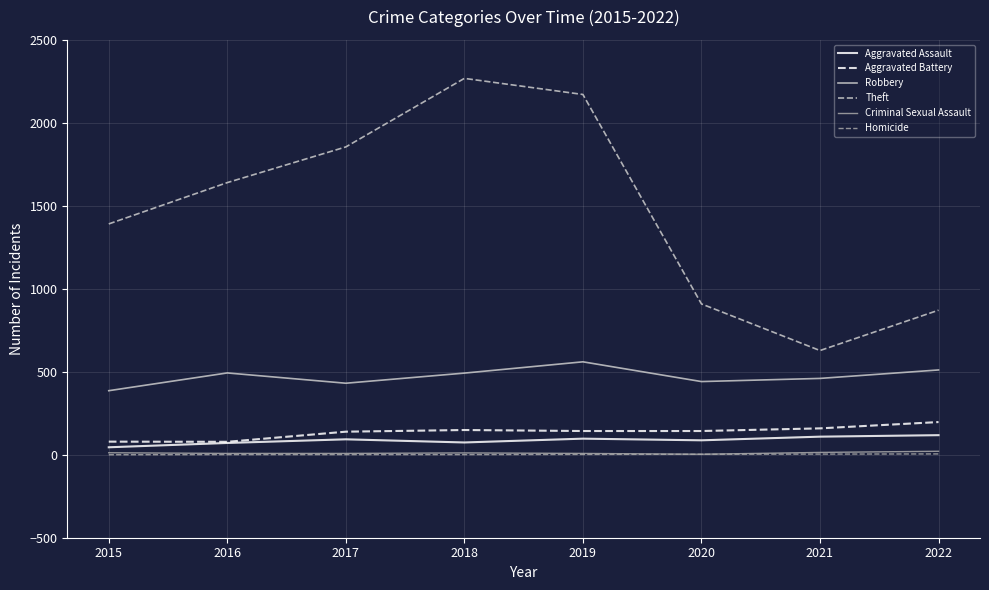

What is the difference between the Aggravated Assault values at 2015 and 2018?

29